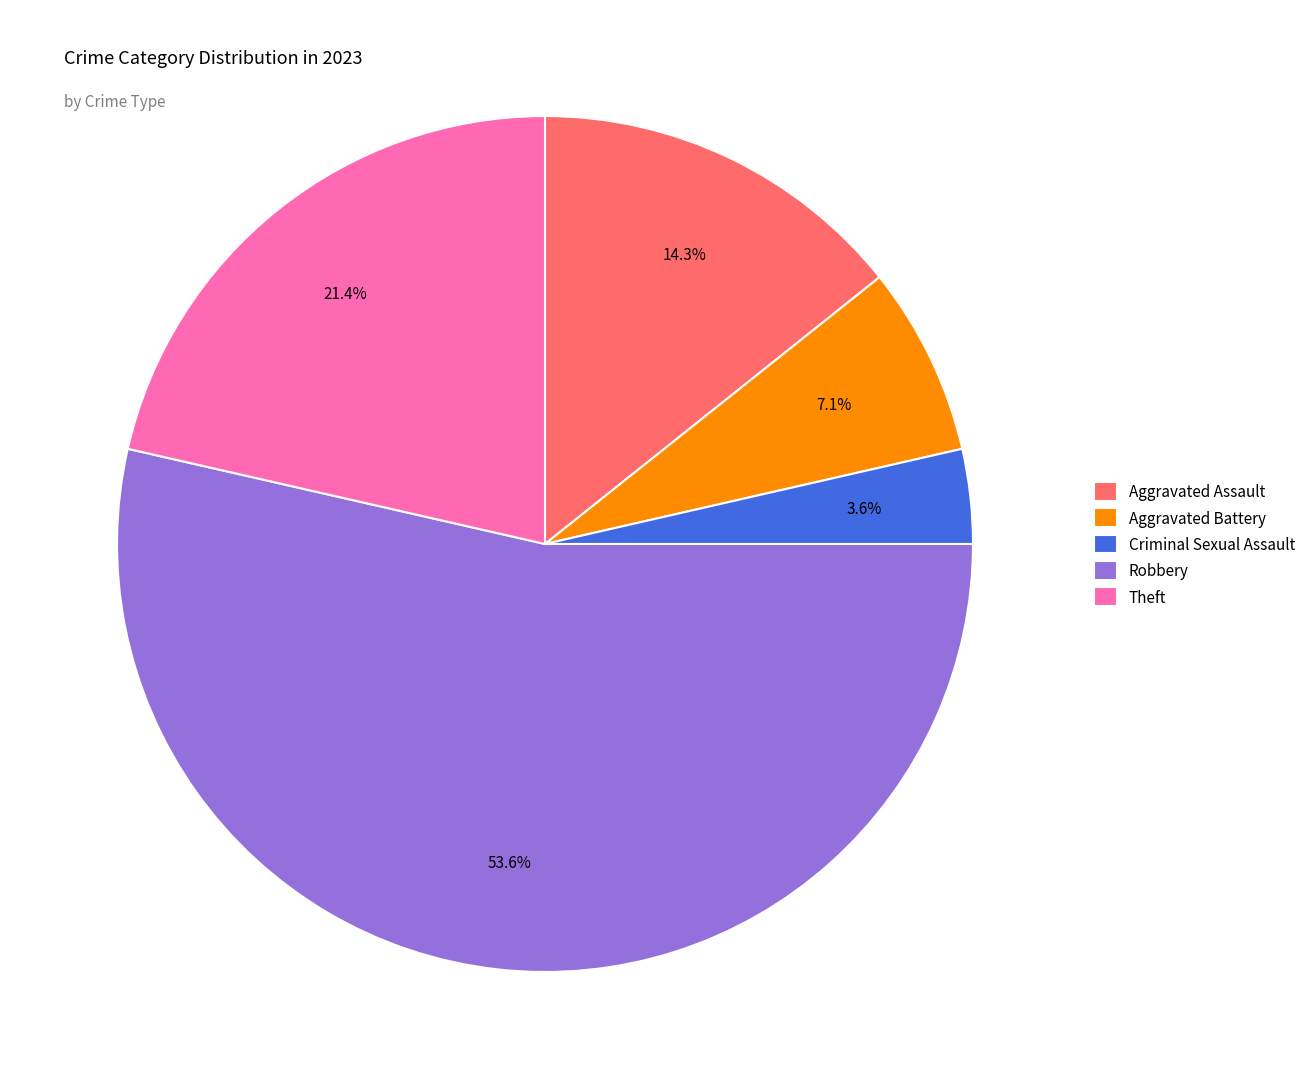

True or false: Criminal Sexual Assault accounts for 4% of the total.

True